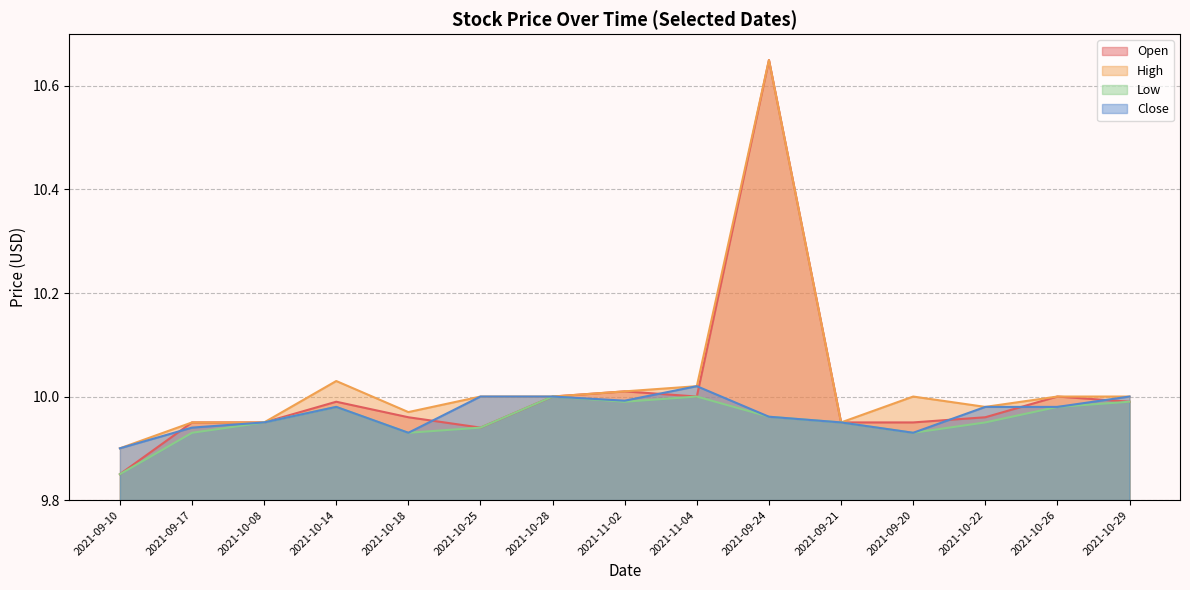

True or false: Low and Close cross at least once.

False